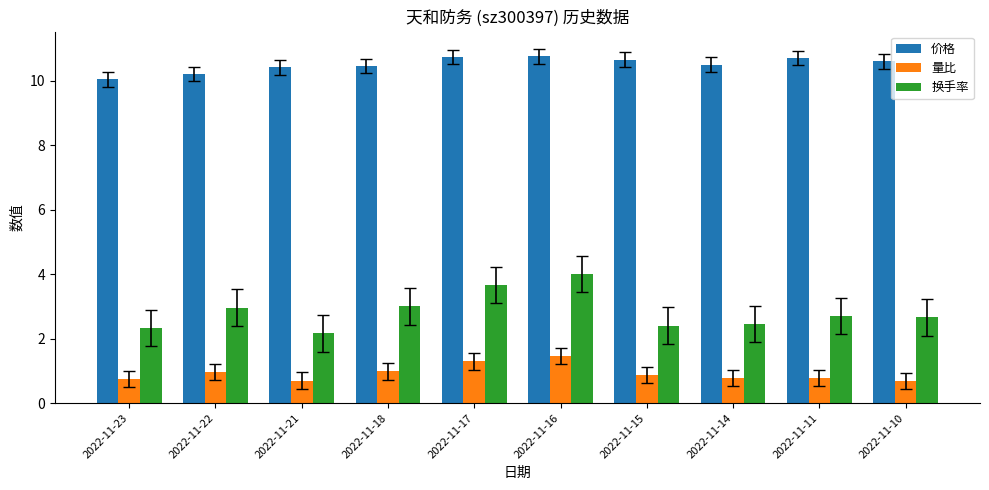

True or false: 价格 has a value of 10.7 at 2022-11-15.

True